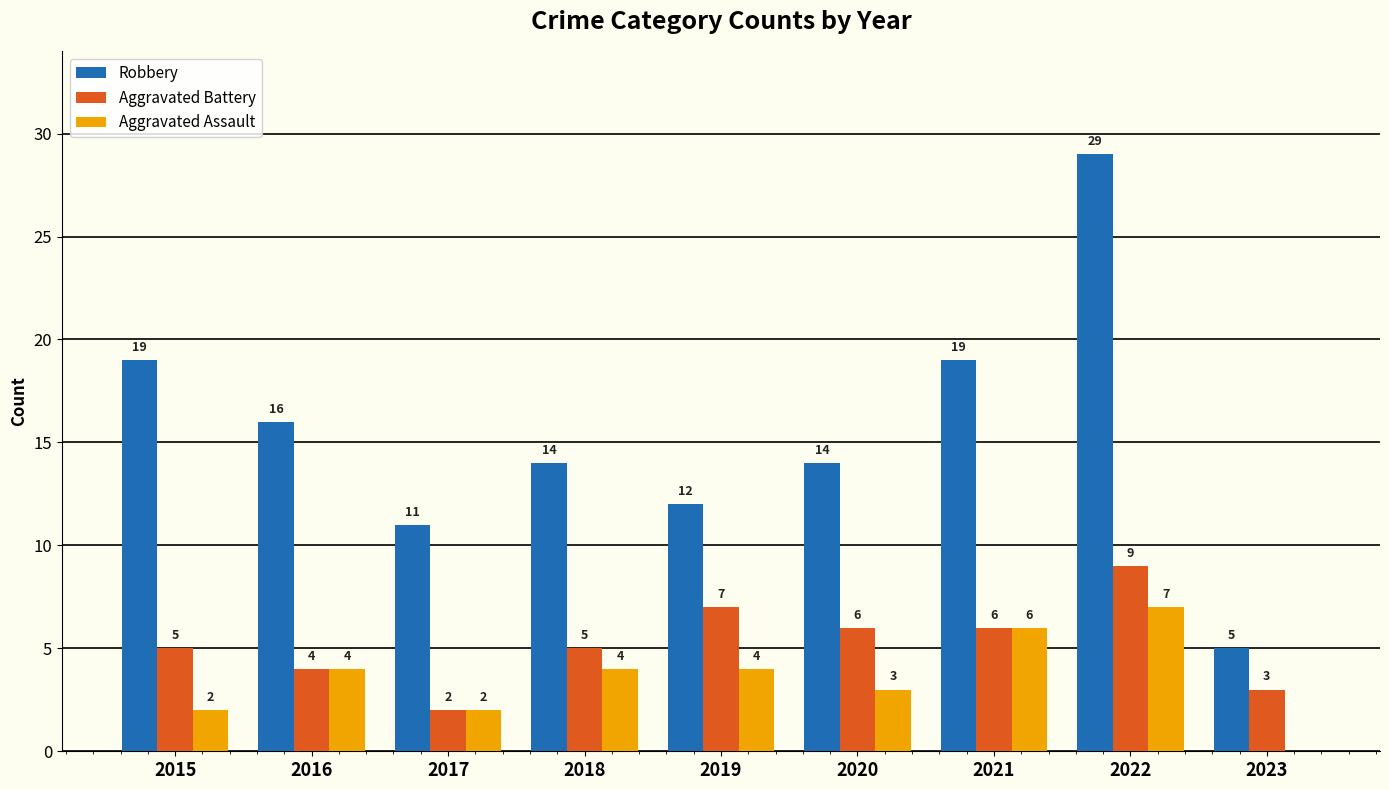

At which label is Robbery closest to 17?

2016